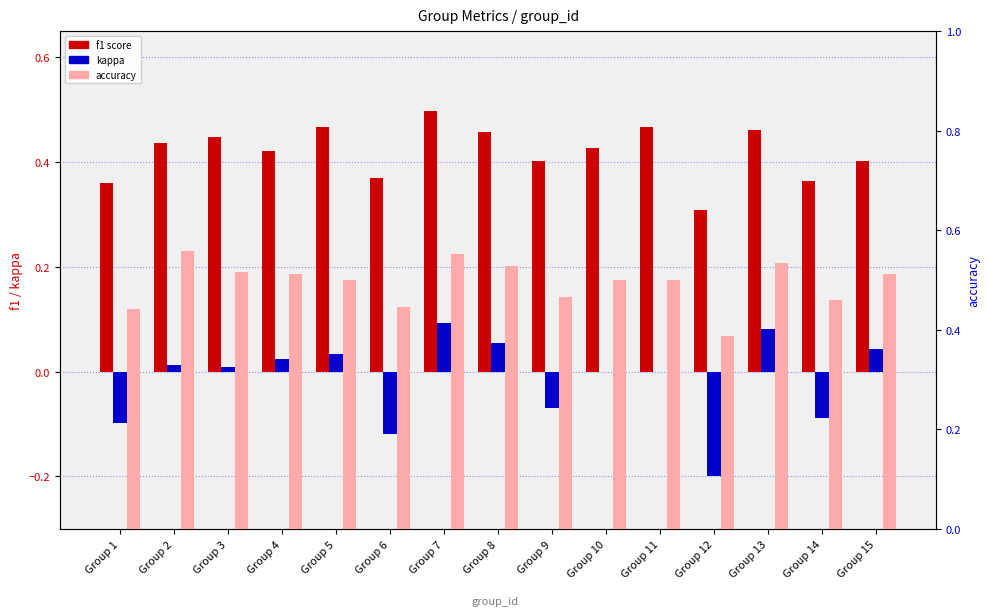

At which category is the sum across all series the highest?

Group 7